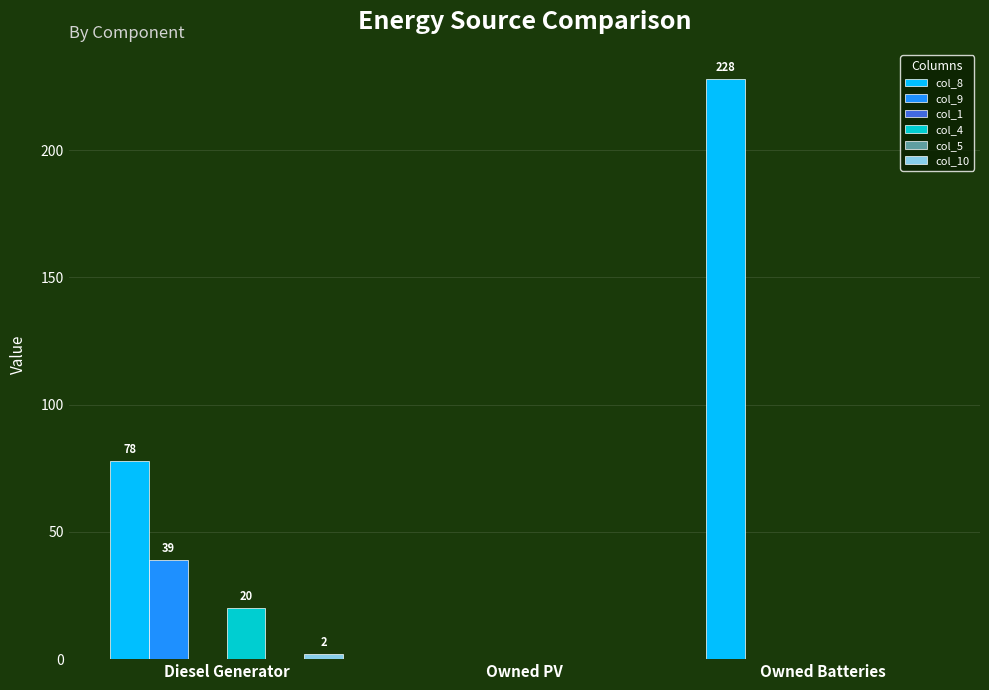

Which has a higher value, Owned PV or Diesel Generator?

Diesel Generator